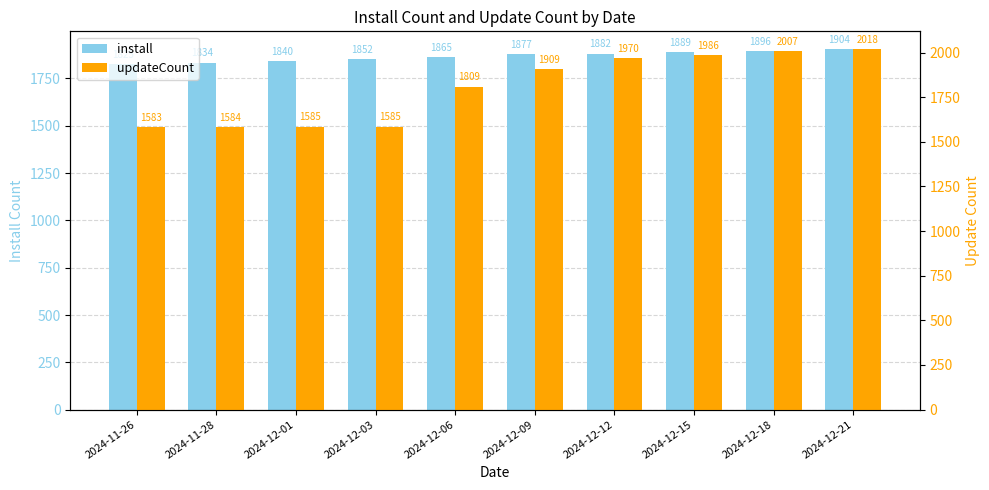

Is the value of install at 2024-12-21 greater than the value of updateCount at 2024-12-09?

No